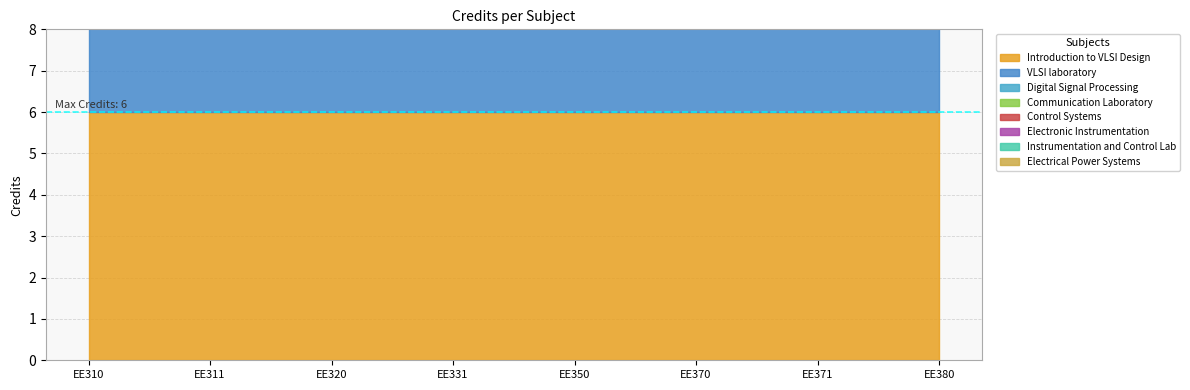

Read the value at EE350.

6